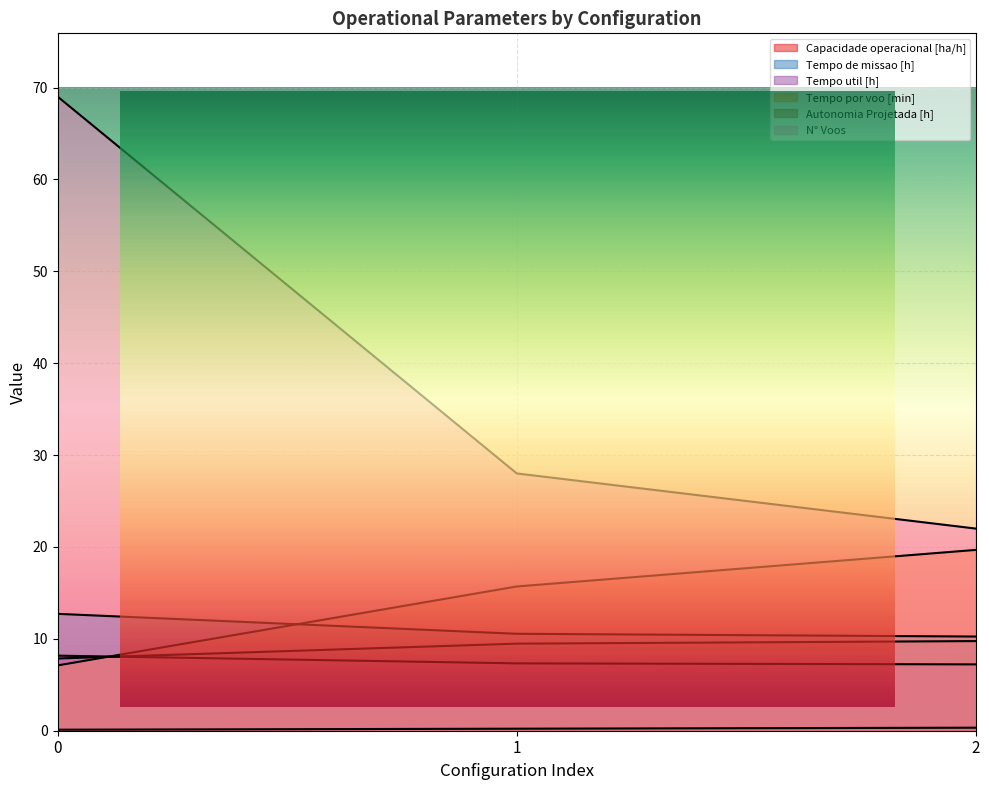

Which category has the highest value in the Capacidade operacional [ha/h] series?

2